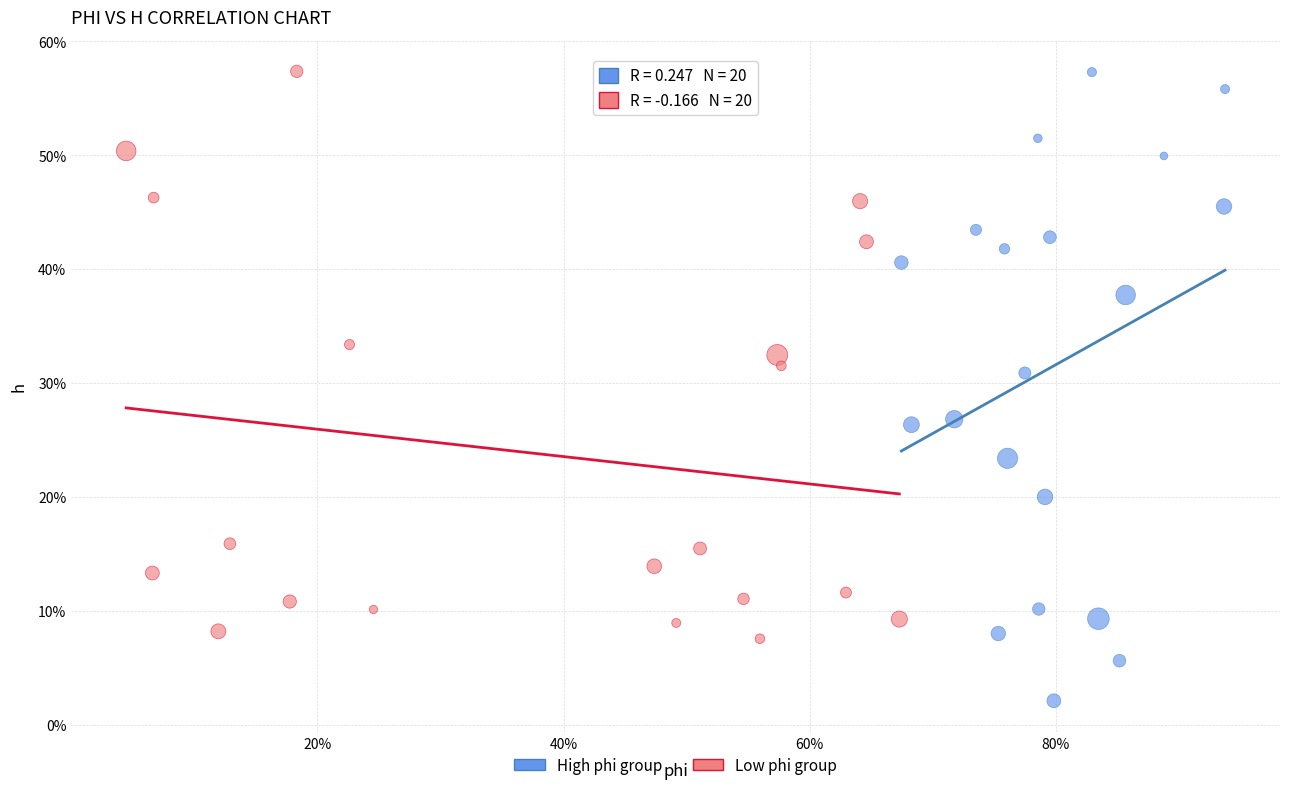

What are all the series names shown in the legend?

High phi group, Low phi group